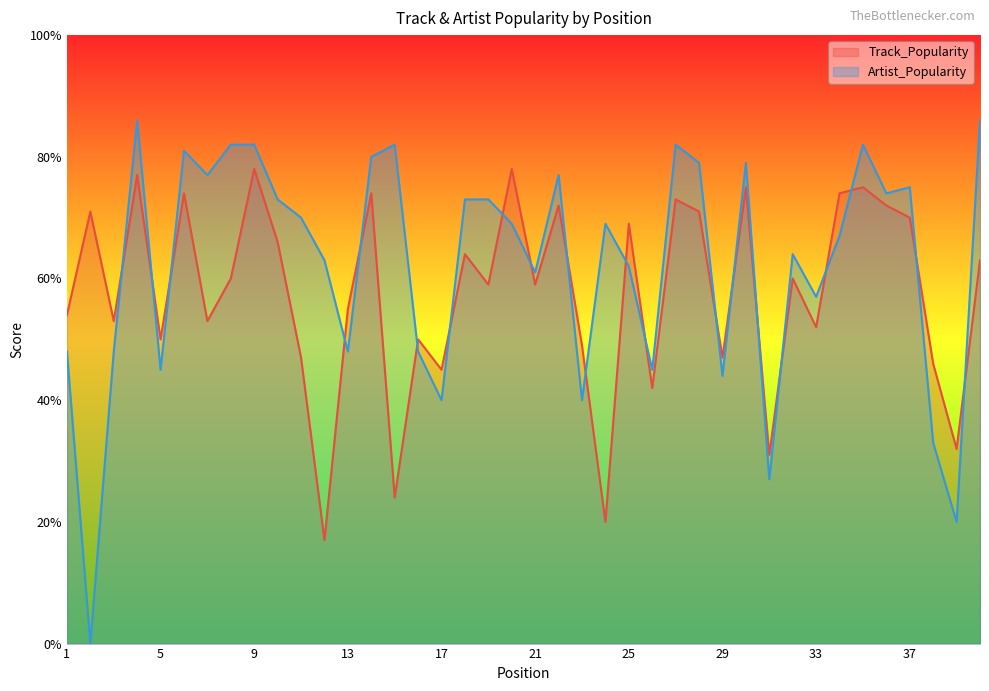

Rank the series at 34 from lowest to highest value.

Artist_Popularity, Track_Popularity